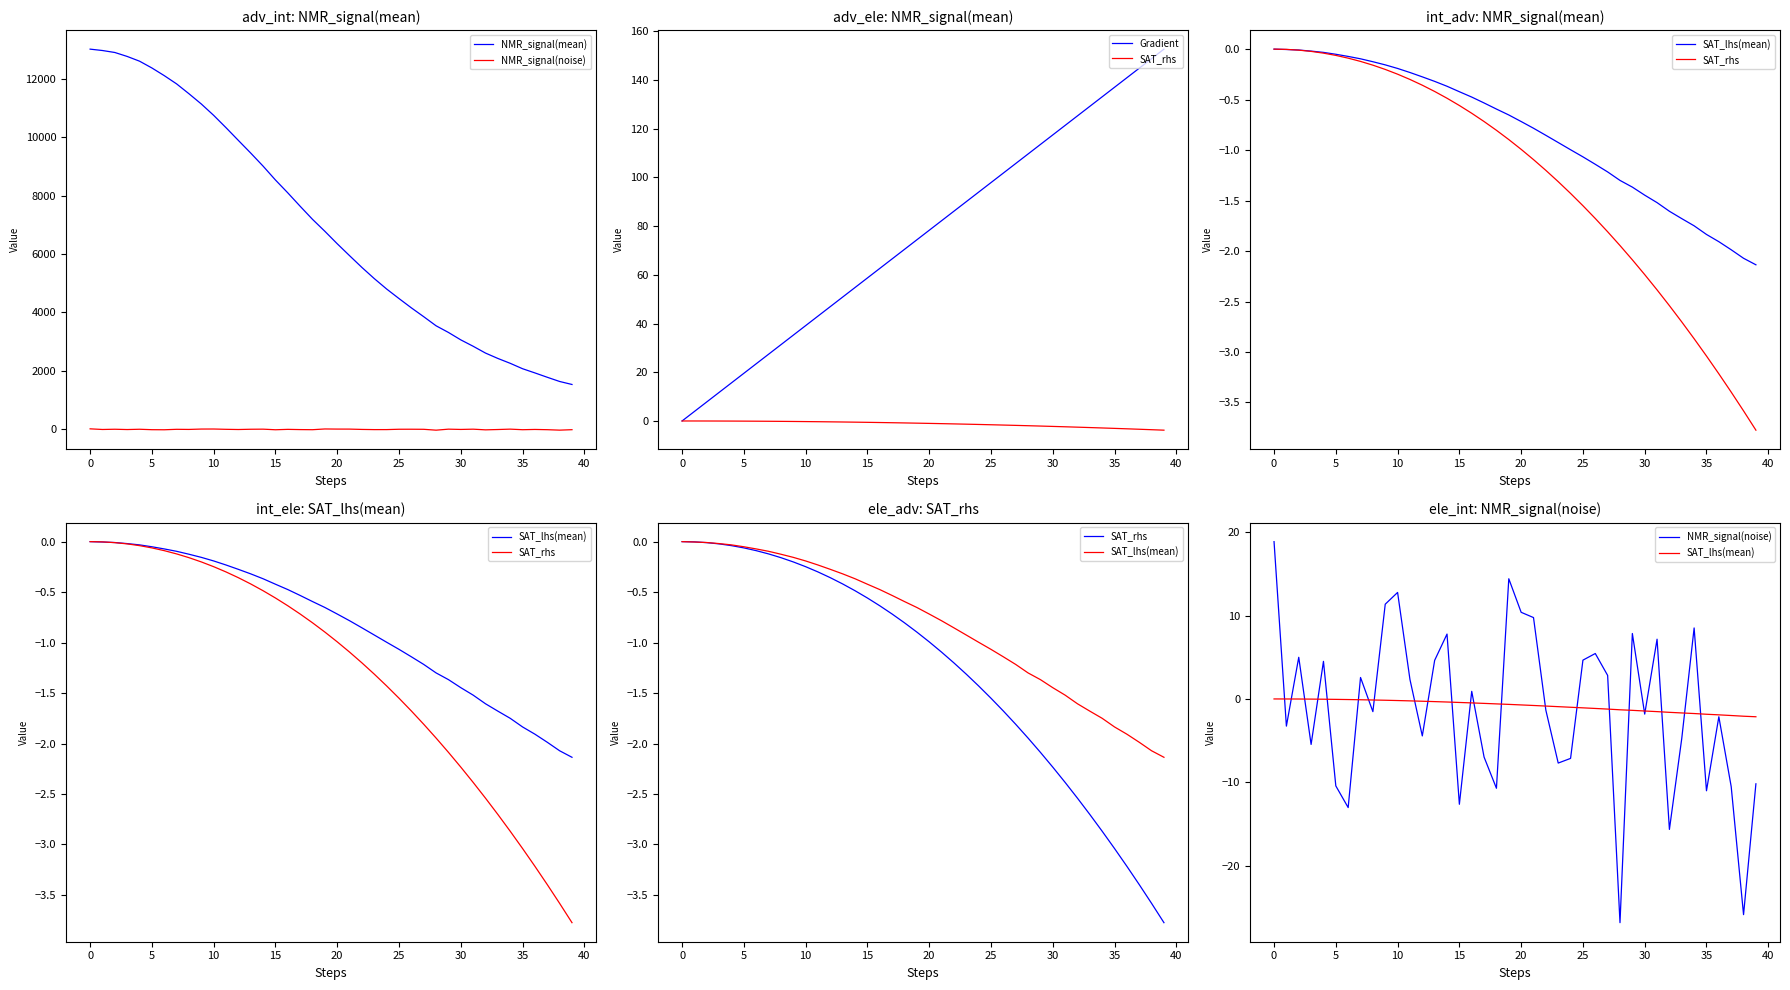

Is the value of NMR_signal(mean) at 38 greater than the value of SAT_rhs at 39?

Yes